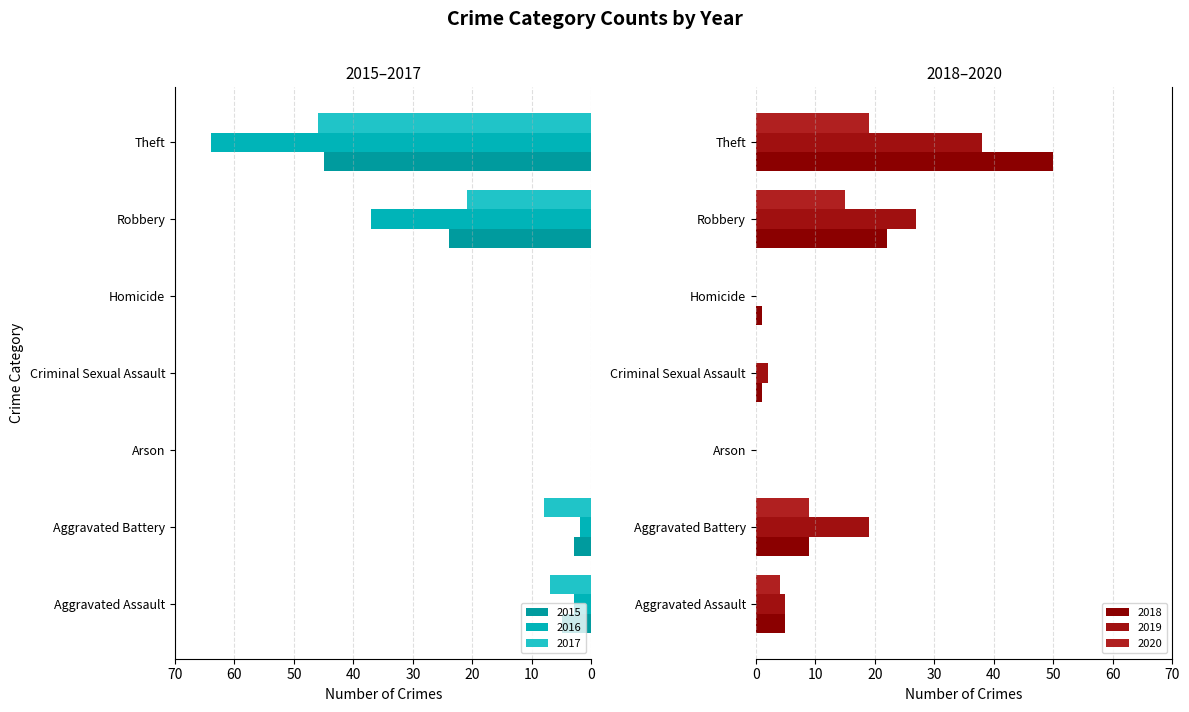

Is the value of 2019 at Aggravated Assault greater than the value of 2016 at Aggravated Assault?

Yes